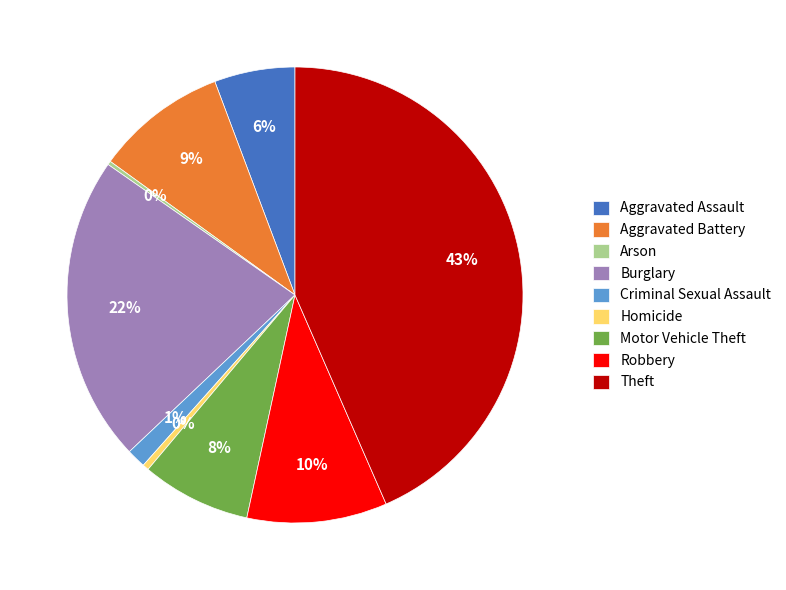

To the nearest percent, what is the average slice percentage?

11%